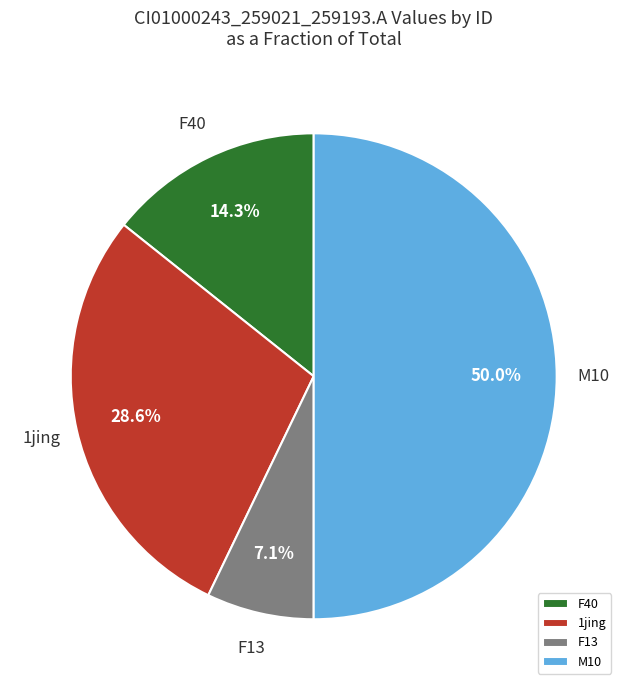

What is the smallest slice in the pie chart?

F13